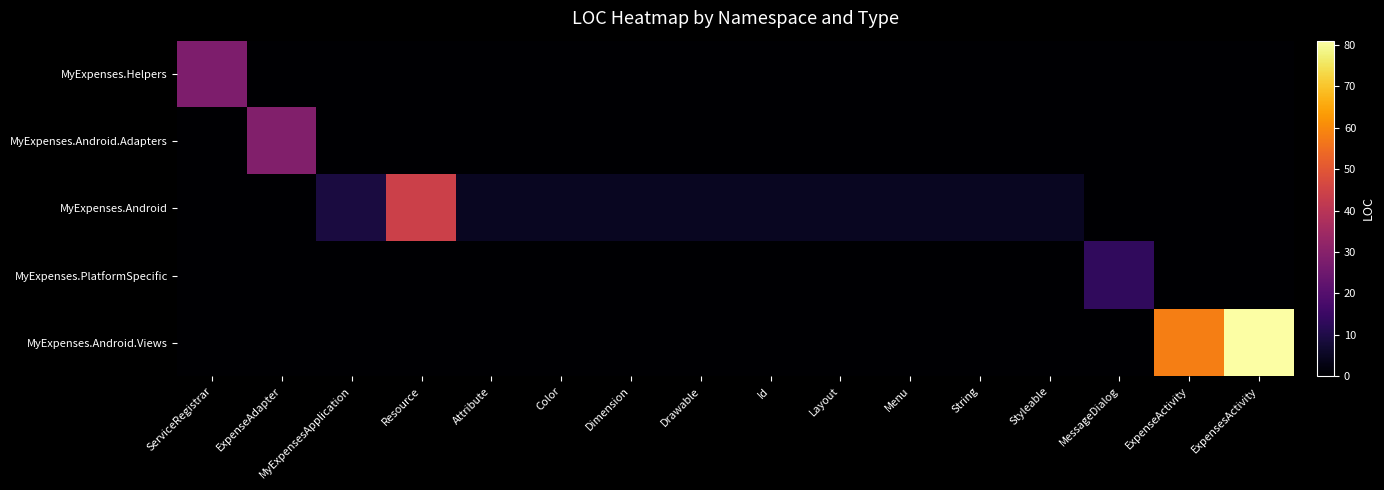

What is the total value across all series at Menu?

5